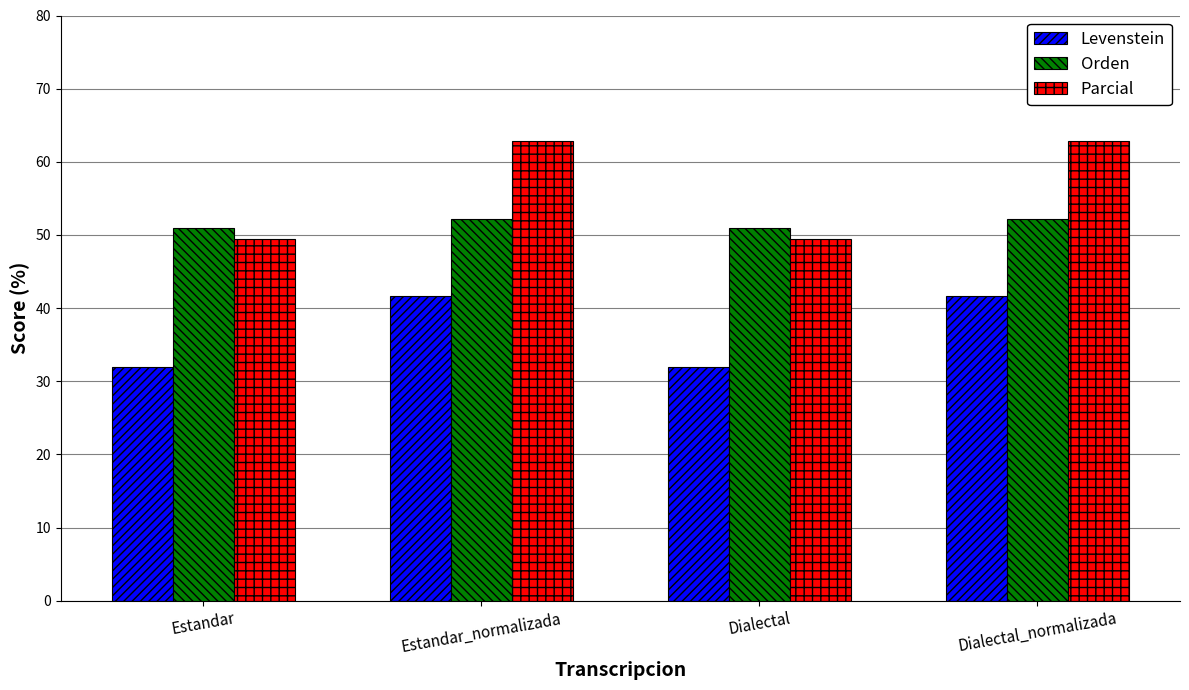

Rank the series at Estandar_normalizada from lowest to highest value.

Levenstein, Orden, Parcial